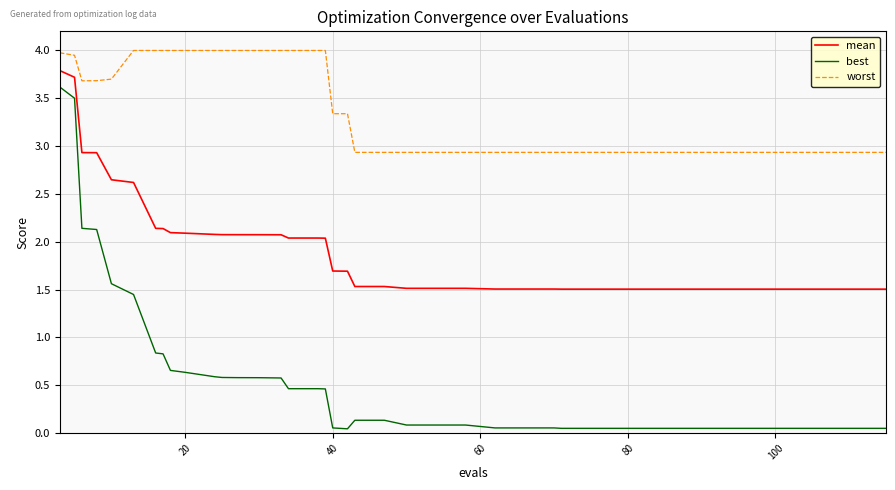

Rank the series by their maximum value, from highest to lowest.

worst, mean, best